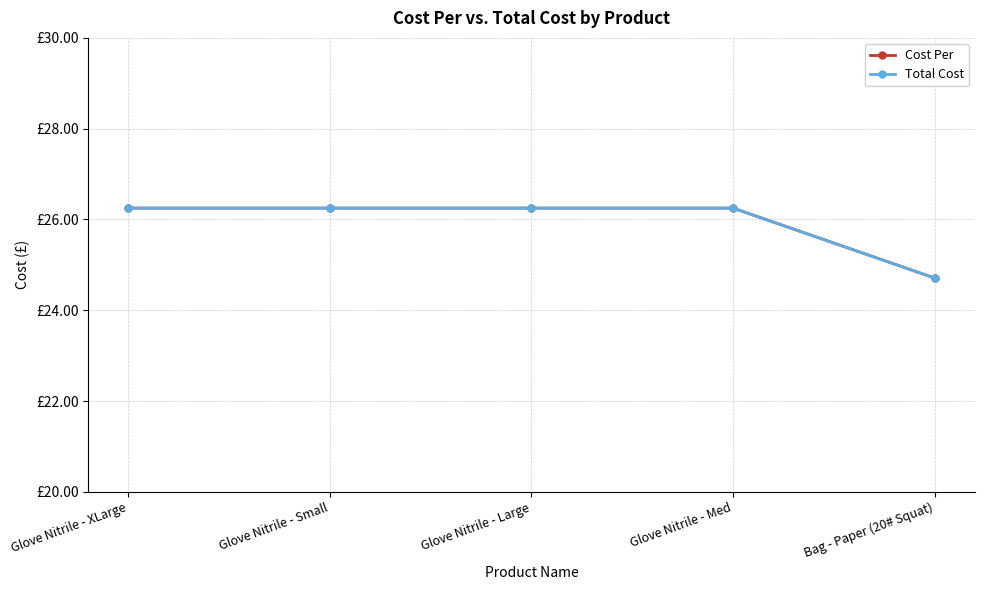

At how many categories does at least one series exceed 24?

5